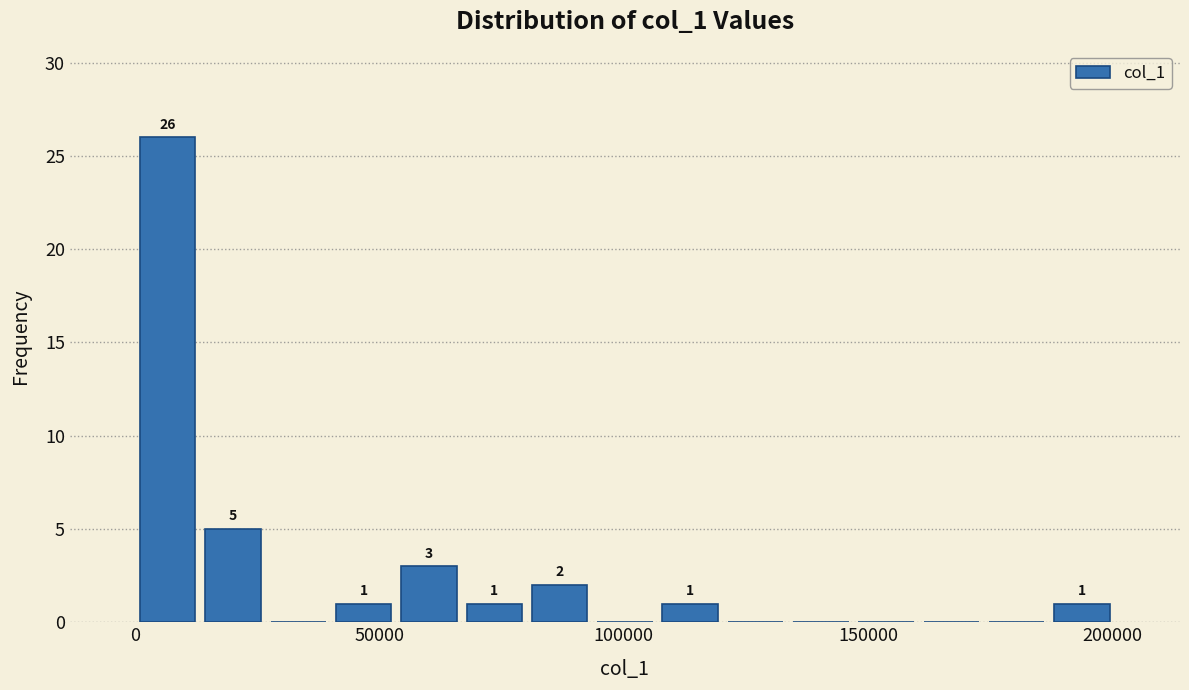

Read against the x-axis, roughly where is the centre of the tallest bar?

5000